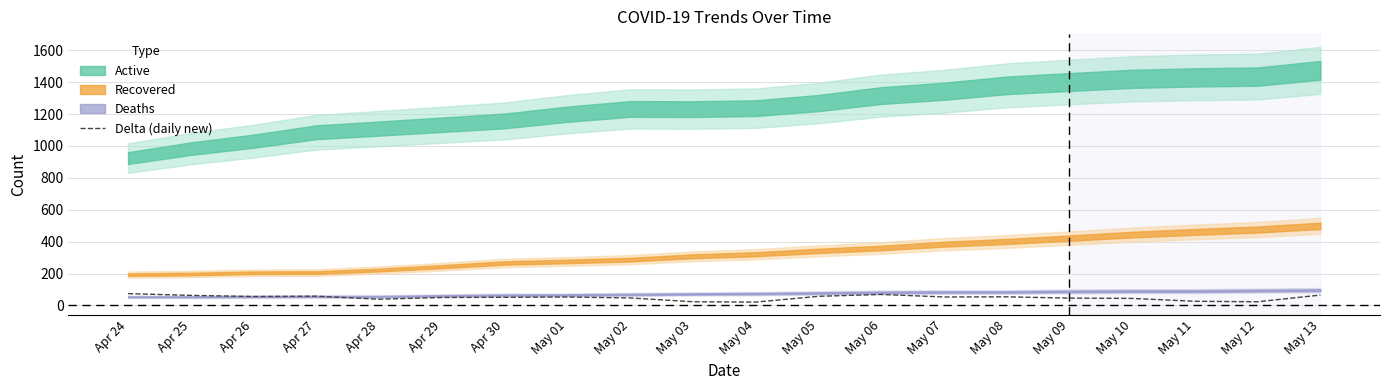

Reading left to right, what are all the values shown in this chart?

74	63	56	58	39	50	51	53	47	23	21	57	69	53	54	46	44	26	23	65